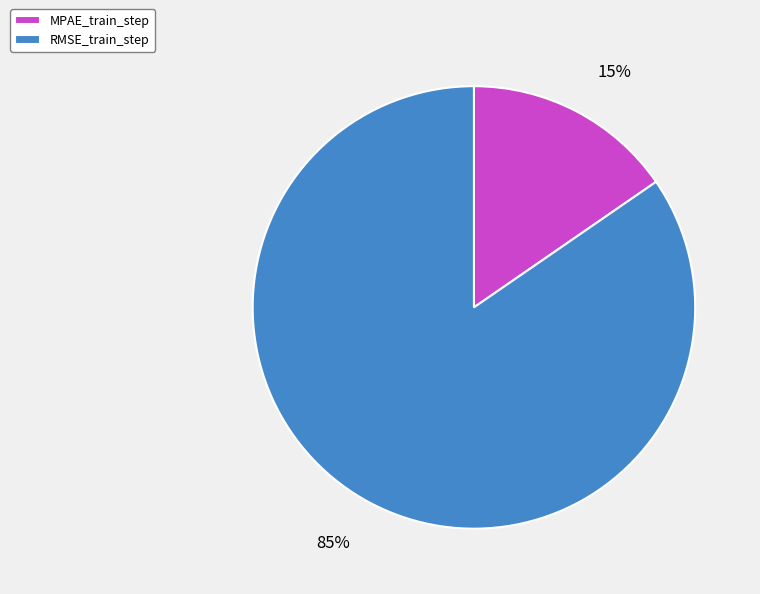

Do RMSE_train_step and MPAE_train_step together represent more than half of the pie?

Yes